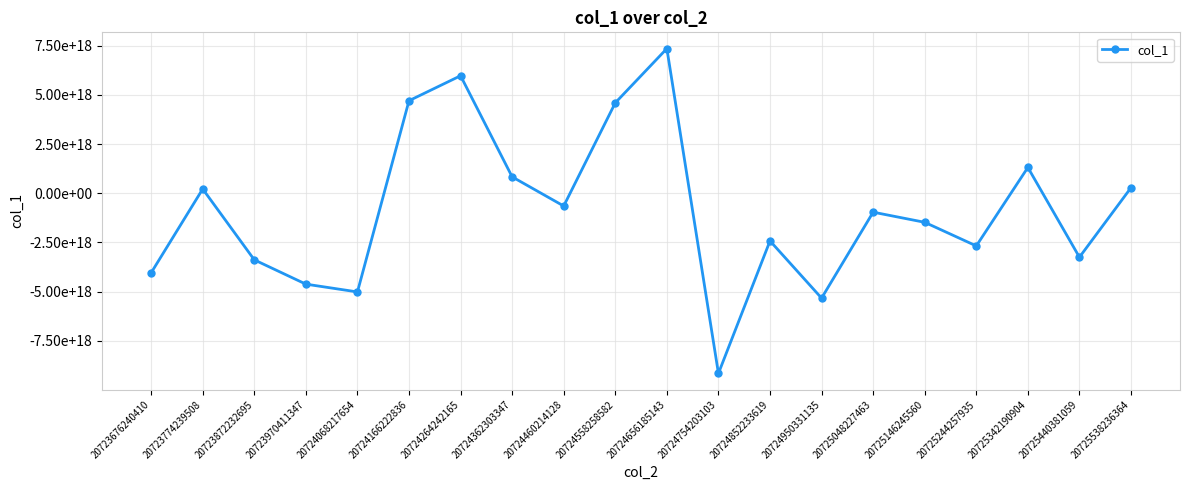

True or false: there are more than 2 points higher than both neighbors.

True